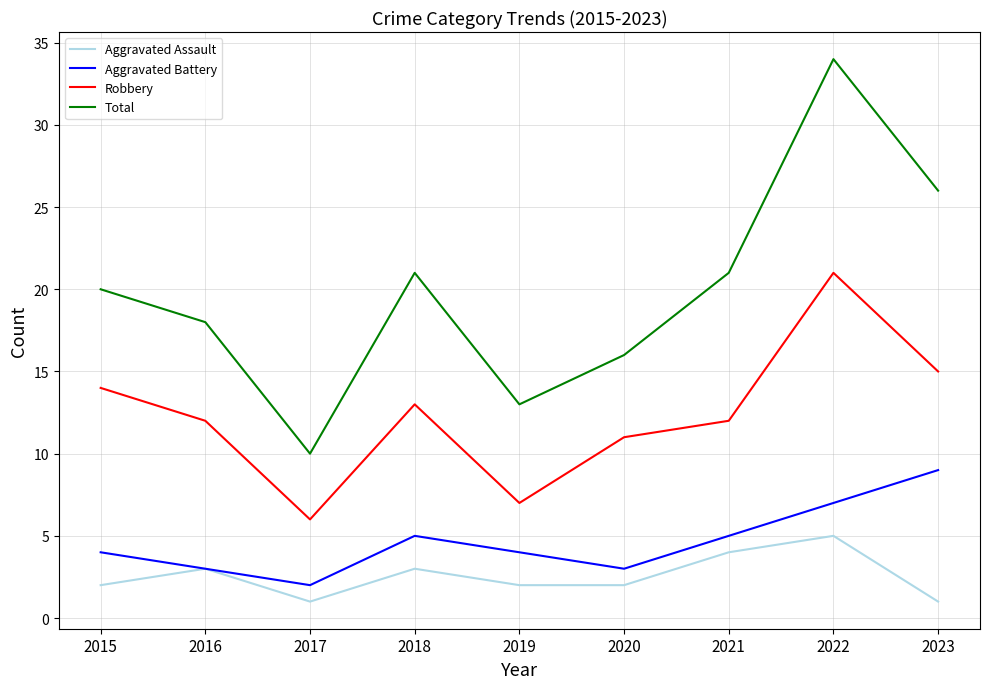

Does the chart have visible grid lines?

Yes